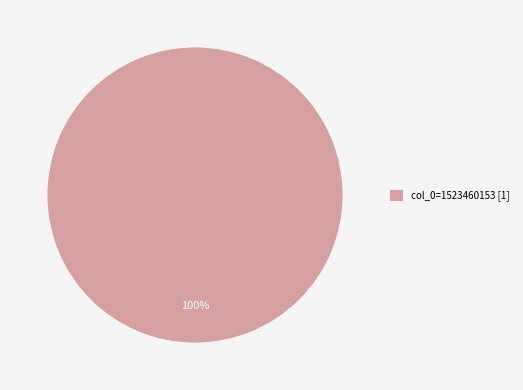

True or false: col_0=1523460153 [1] accounts for 100% of the total.

True